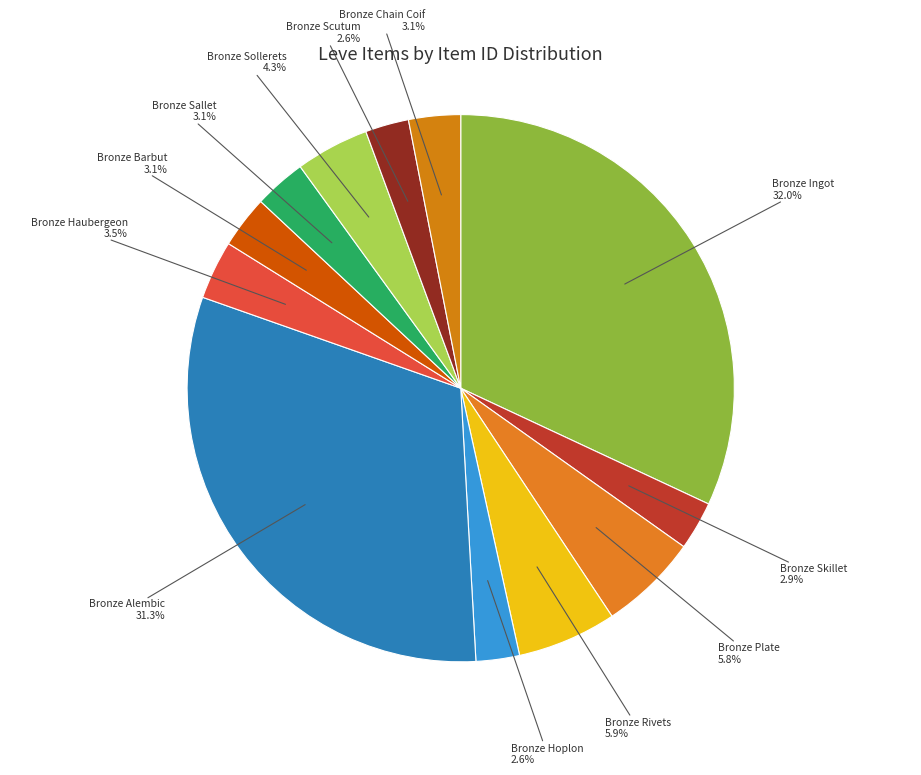

True or false: Bronze Chain Coif accounts for 13% of the total.

False